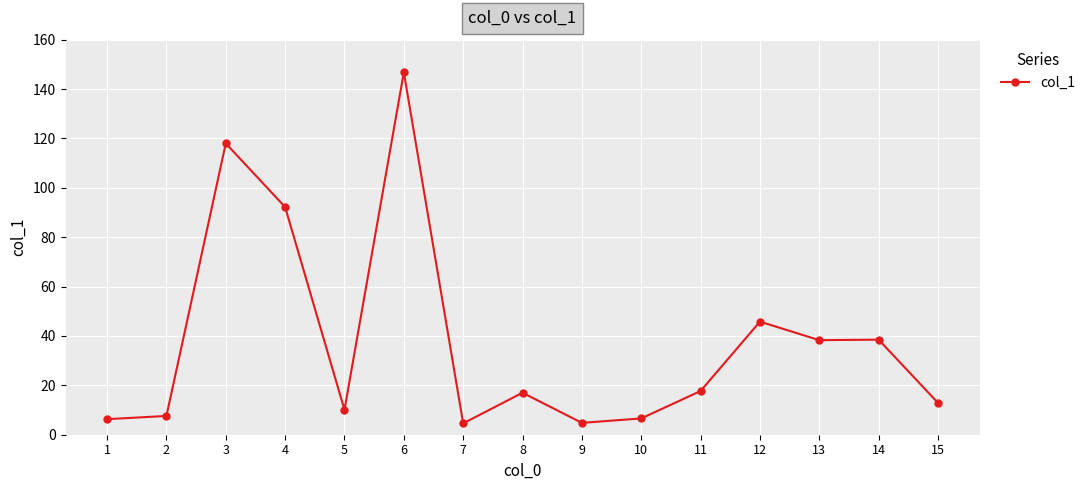

What is the change in value from 4 to 8?

-75.2